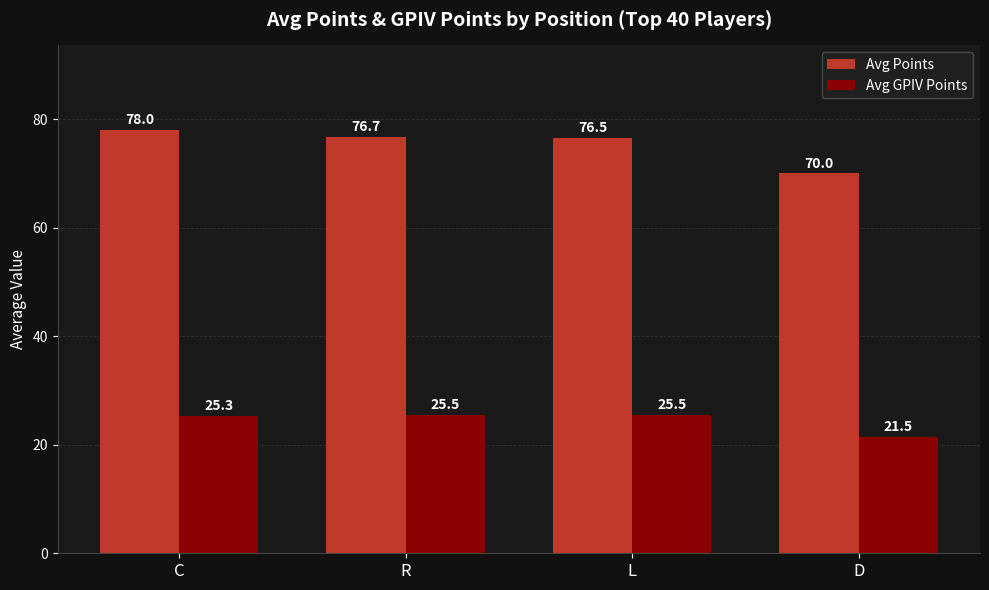

Which label corresponds to the largest value in the chart?

C